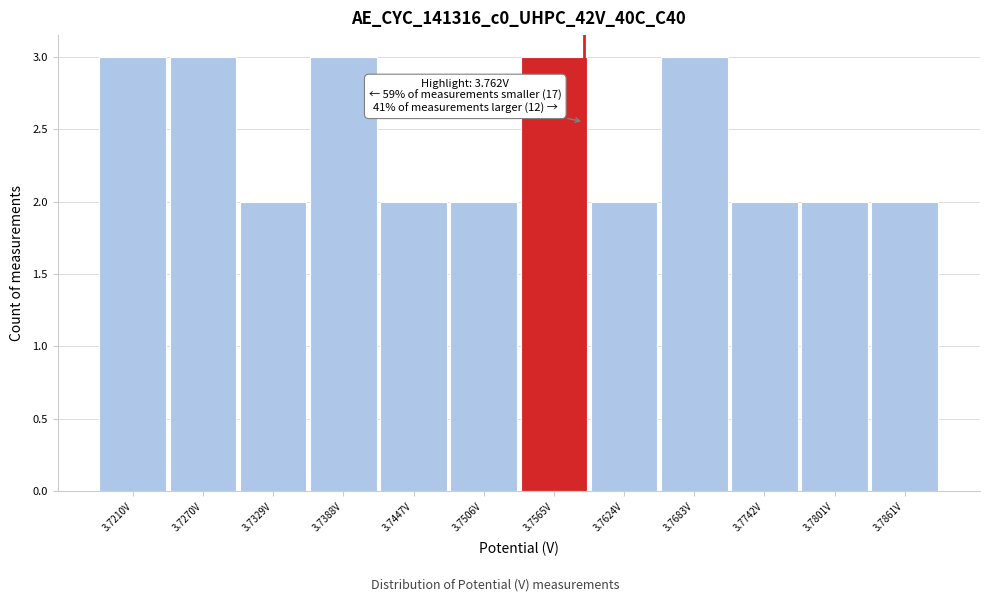

Reading left to right, extract all data points from this chart.

3.7210V=3	3.7270V=3	3.7329V=2	3.7388V=3	3.7447V=2	3.7506V=2	3.7565V=3	3.7624V=2	3.7683V=3	3.7742V=2	3.7801V=2	3.7861V=2